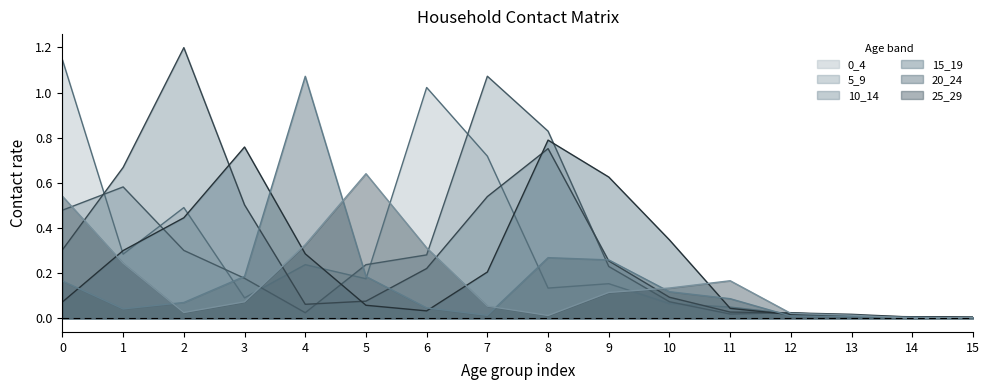

How many lines are shown in the chart?

6